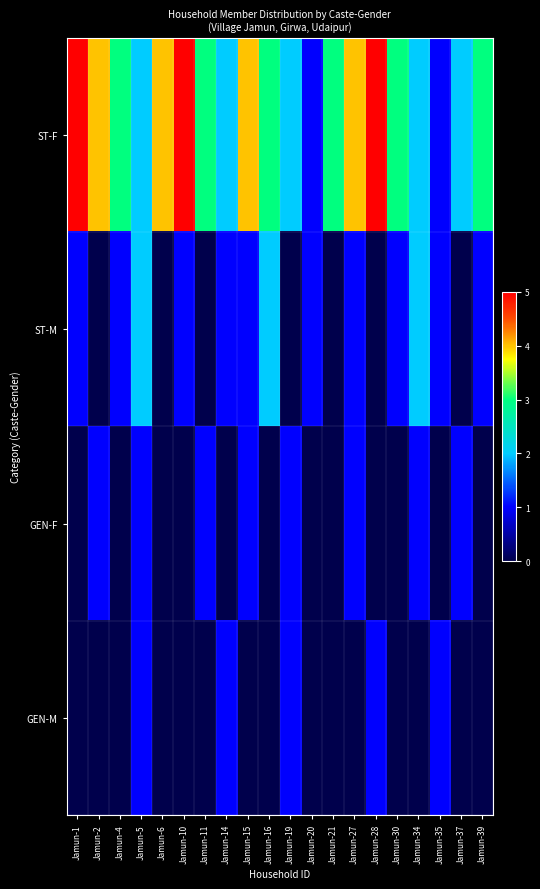

What is the total value across all series at Jamun-4?

4